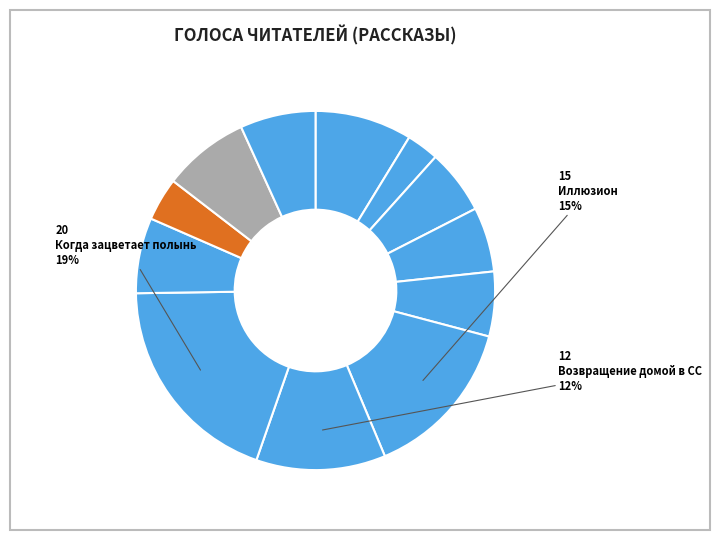

What is the largest slice in the pie chart?

Когда зацветает полынь